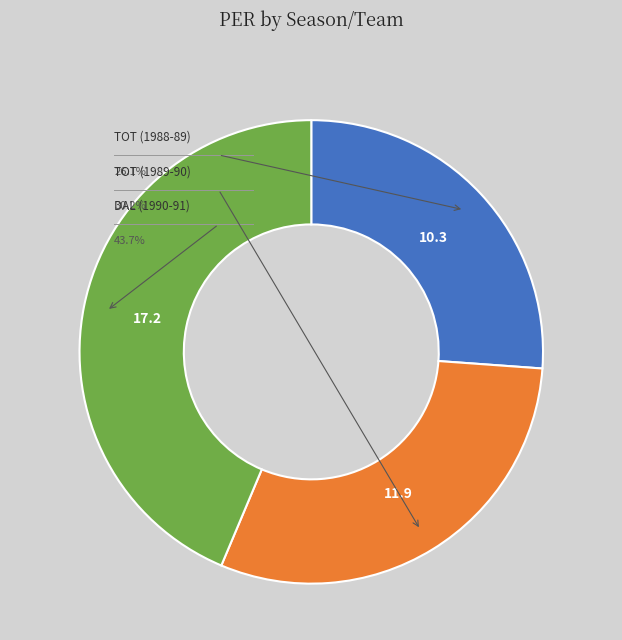

Combined, what portion of the pie is TOT (1988-89) and DAL (1990-91)?

69.8%